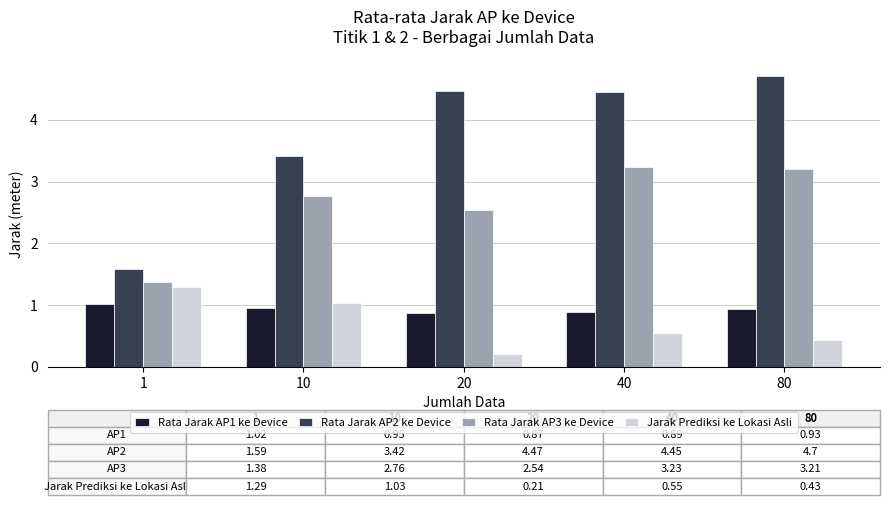

Rank the series at 20 from lowest to highest value.

Jarak Prediksi ke Lokasi Asli, Rata Jarak AP1 ke Device, Rata Jarak AP3 ke Device, Rata Jarak AP2 ke Device